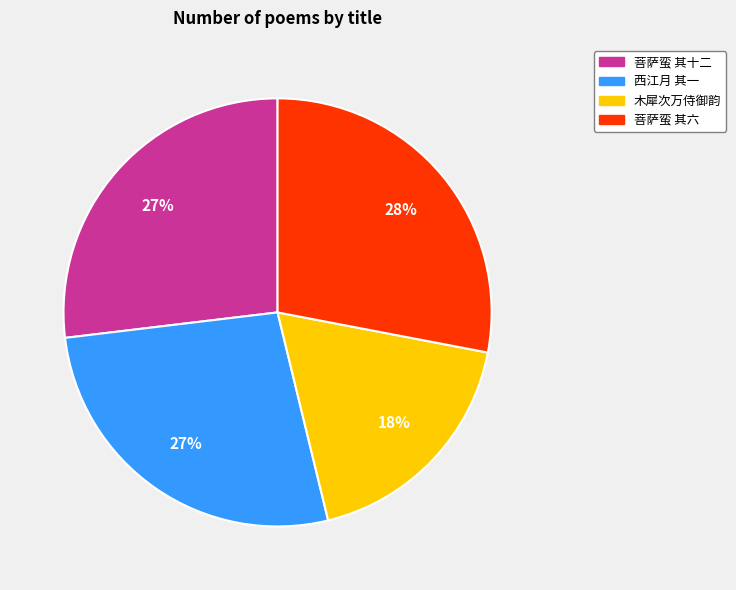

Combined, do 菩萨蛮 其六 and 菩萨蛮 其十二 account for over 50%?

Yes